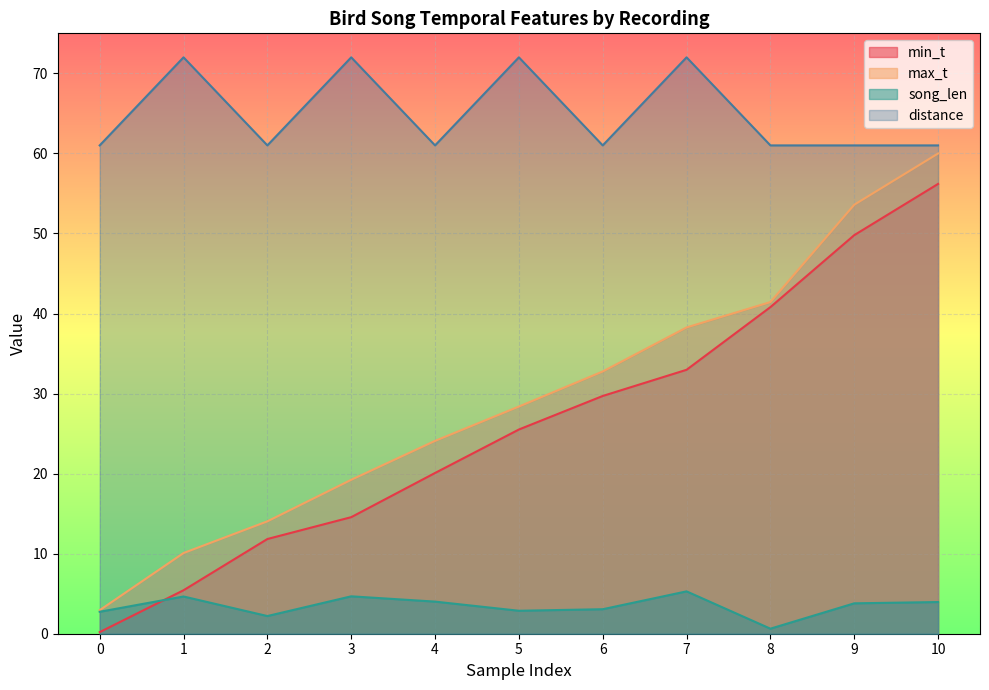

What is the sum of all min_t values?

287.1